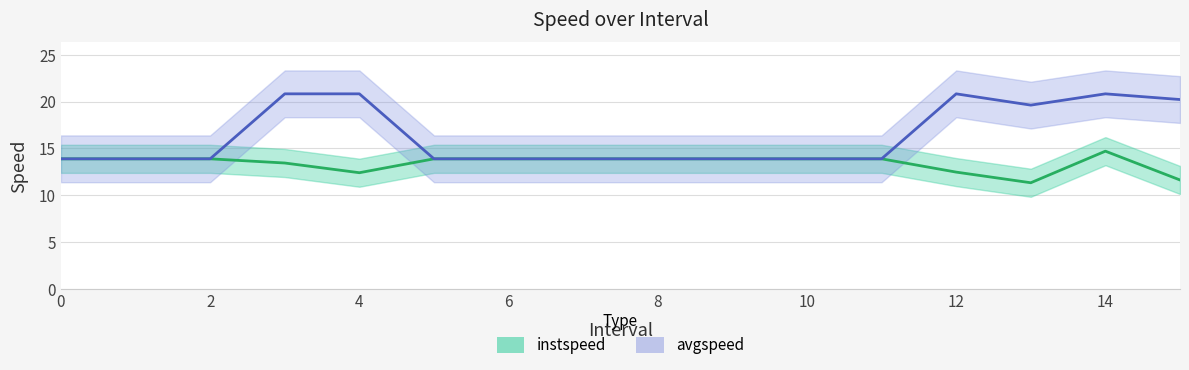

What is the average value of the instspeed series?

13.4